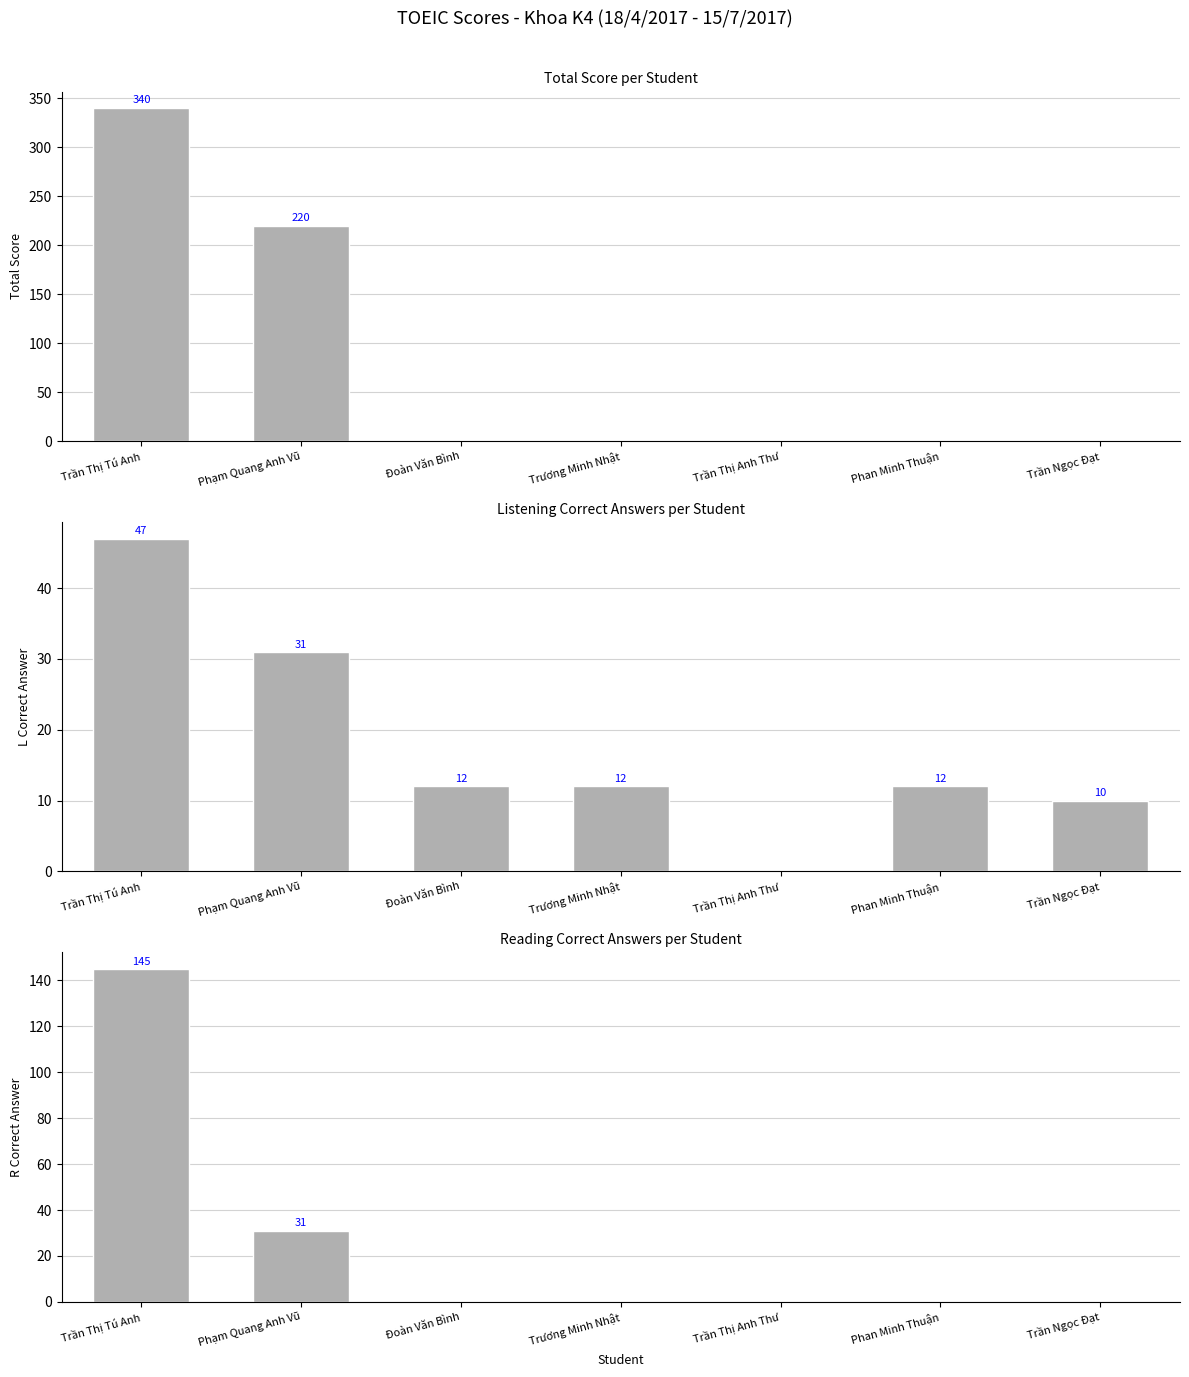

Which series has the largest total across all categories?

Total Score